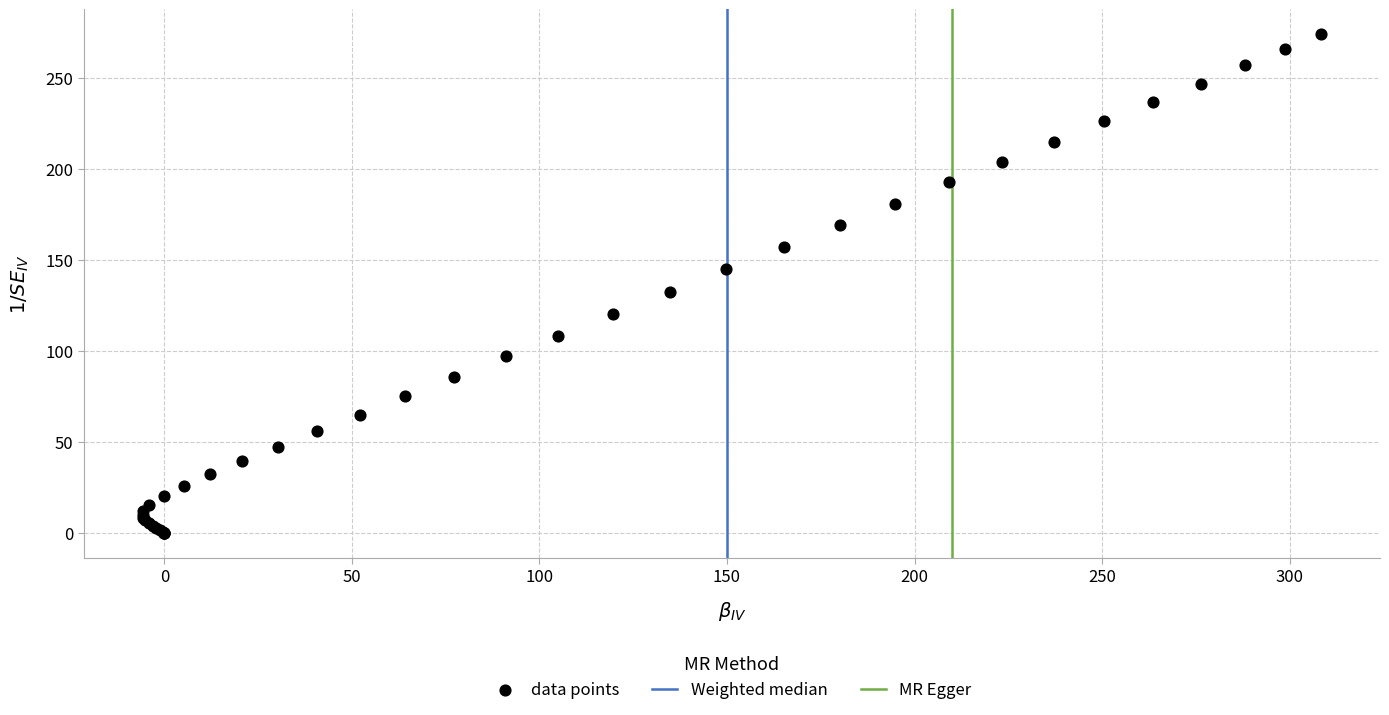

What Y value in the scatter plot is closest to 137?

132.4